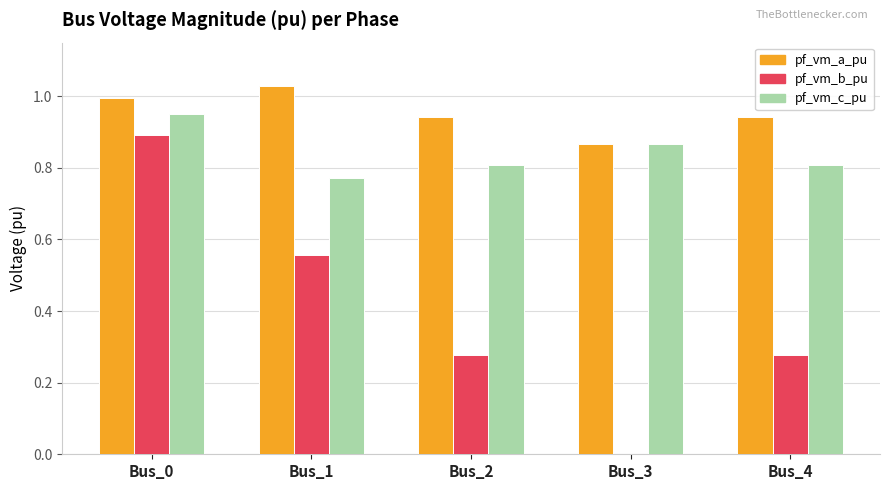

True or false: pf_vm_b_pu has a value of 0.5 at Bus_3.

False